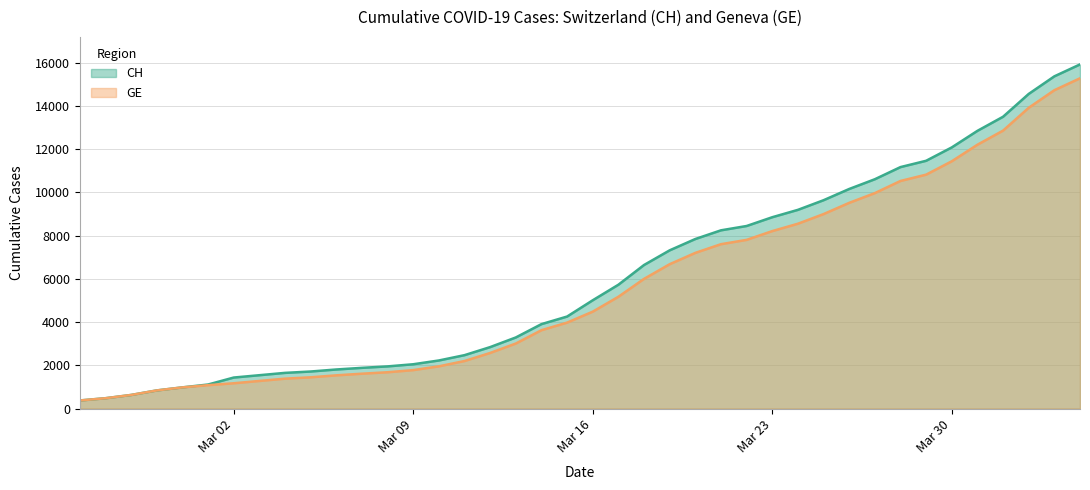

Reading left to right, extract all data points from this chart.

CH: 375	479	630	840	981	1113	1436	1544	1652	1715	1809	1885	1952	2051	2226	2472	2845	3291	3908	4259	5012	5731	6644	7323	7847	8249	8449	8855	9196	9642	10162	10613	11175	11467	12086	12852	13505	14561	15375	15926
GE: 375	479	630	840	981	1083	1171	1278	1384	1447	1538	1614	1681	1780	1955	2201	2574	3010	3627	3978	4485	5174	6002	6681	7205	7607	7807	8213	8554	9000	9520	9971	10533	10825	11444	12210	12863	13919	14733	15284